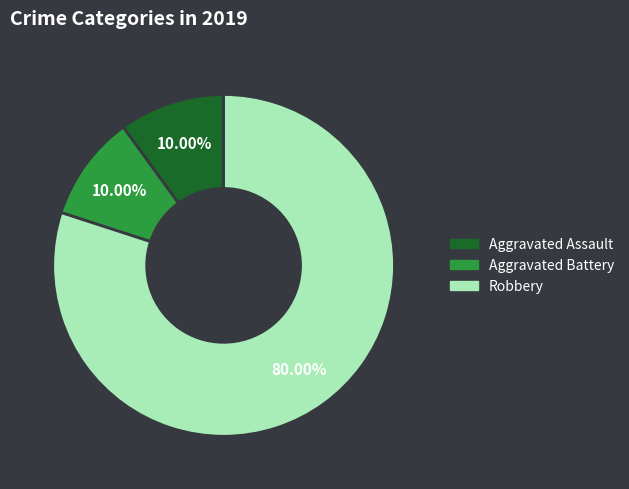

Is there any slice that represents more than half of the pie?

Yes